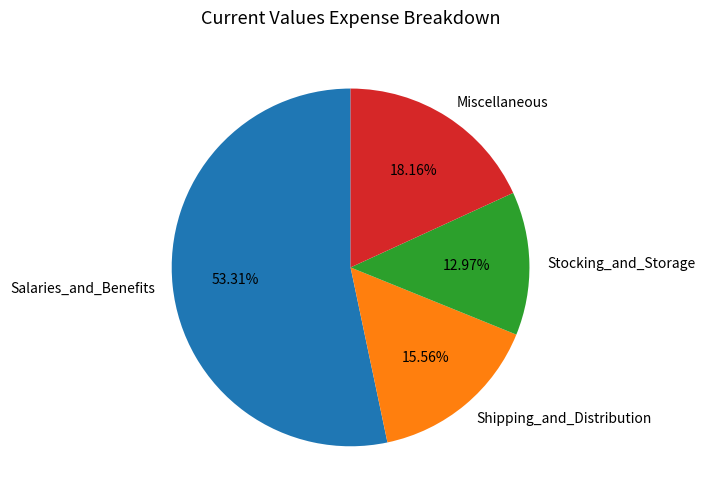

Count the number of slices in the pie.

4